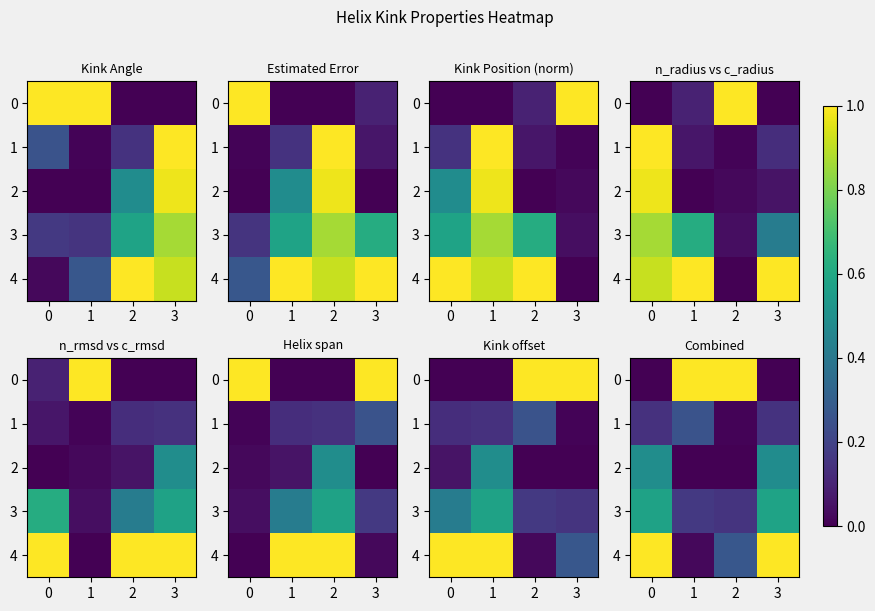

Read the 1 value at 3.

0.1